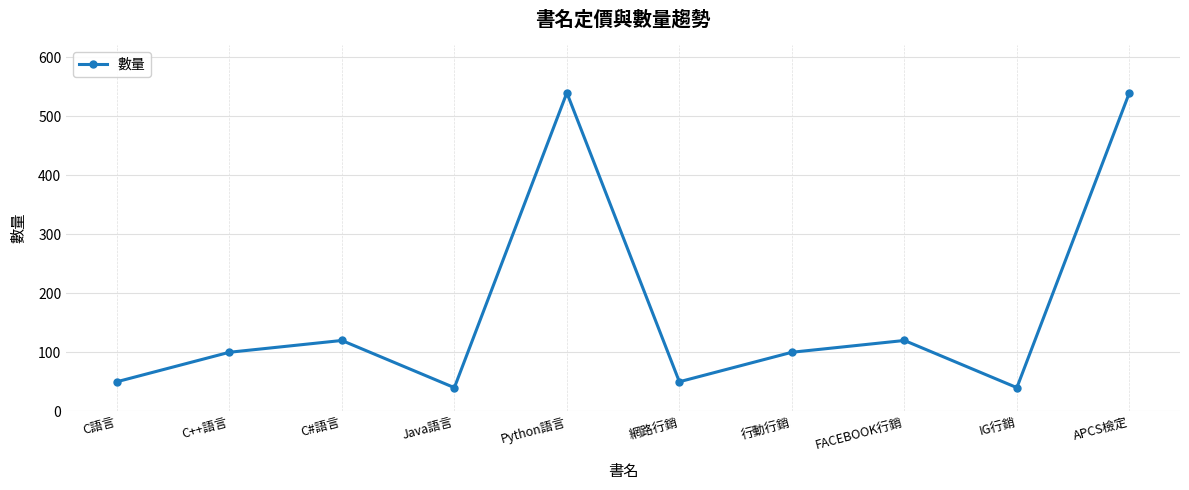

What is the value of the 2nd point from the left?

100